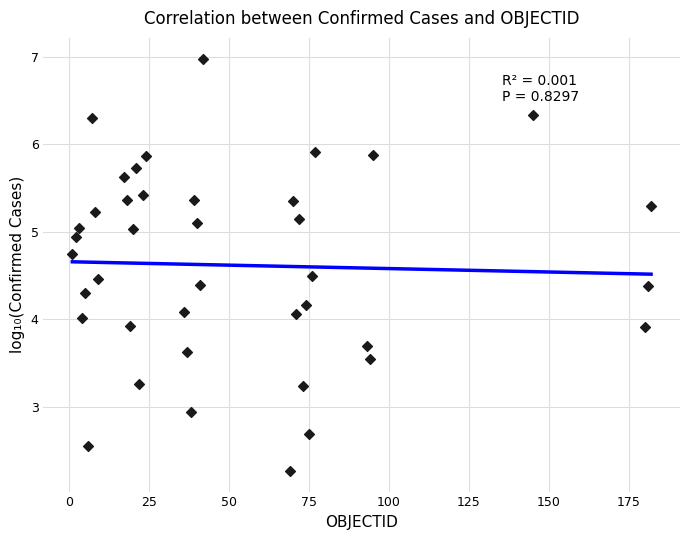

What is the range of X values (max minus min)?

181.0